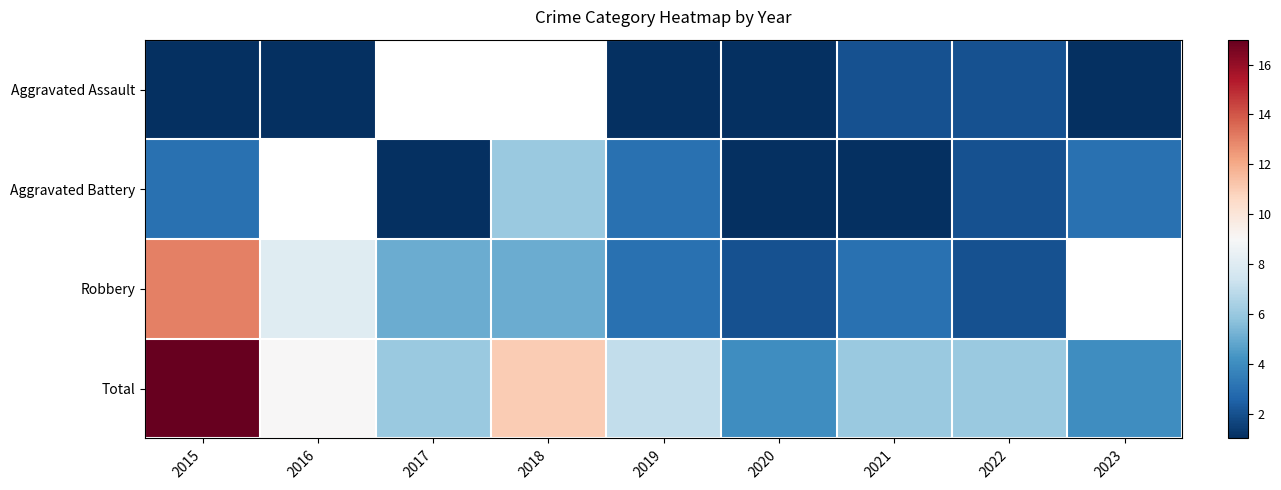

At which category is the sum across all series the highest?

2015